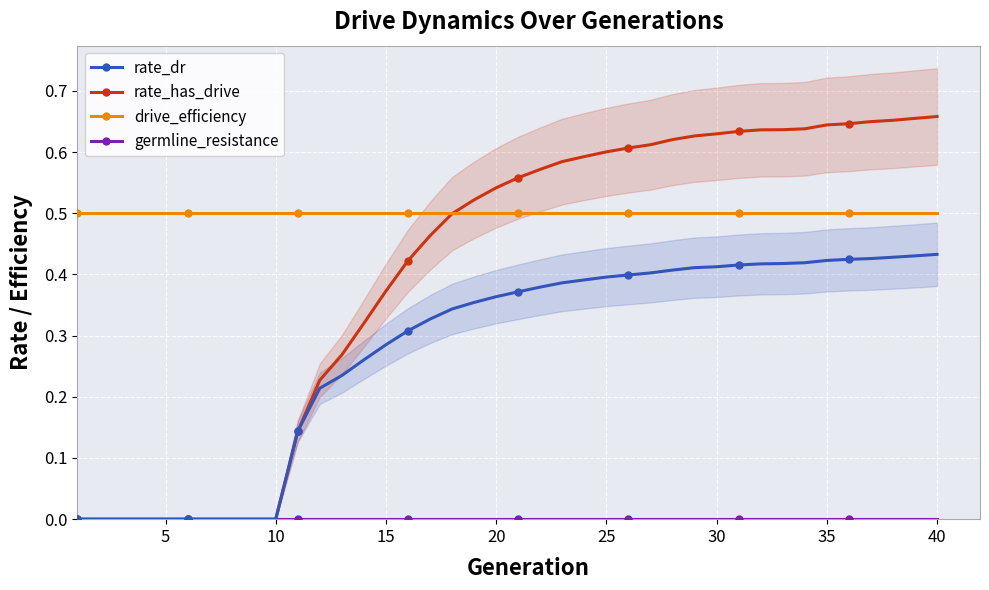

How many lines are shown in the chart?

4